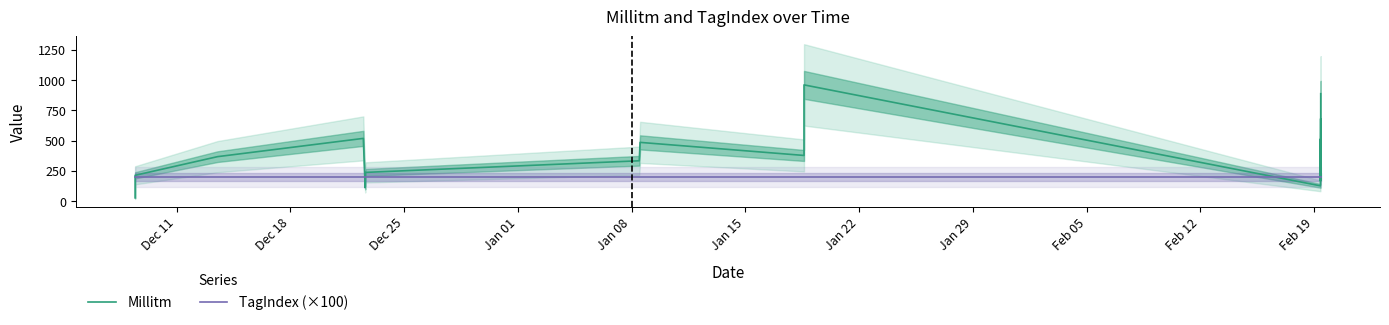

Which series ends up on top after the final intersection of TagIndex (×100) and Millitm?

Millitm